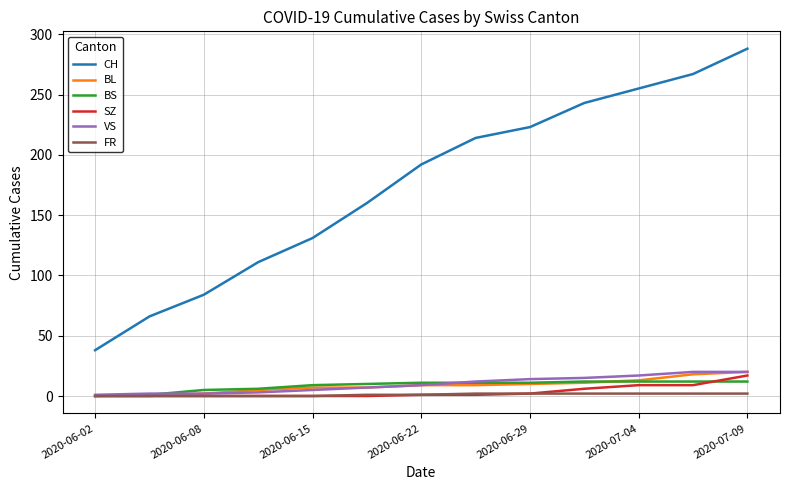

True or false: VS and CH cross at least once.

False